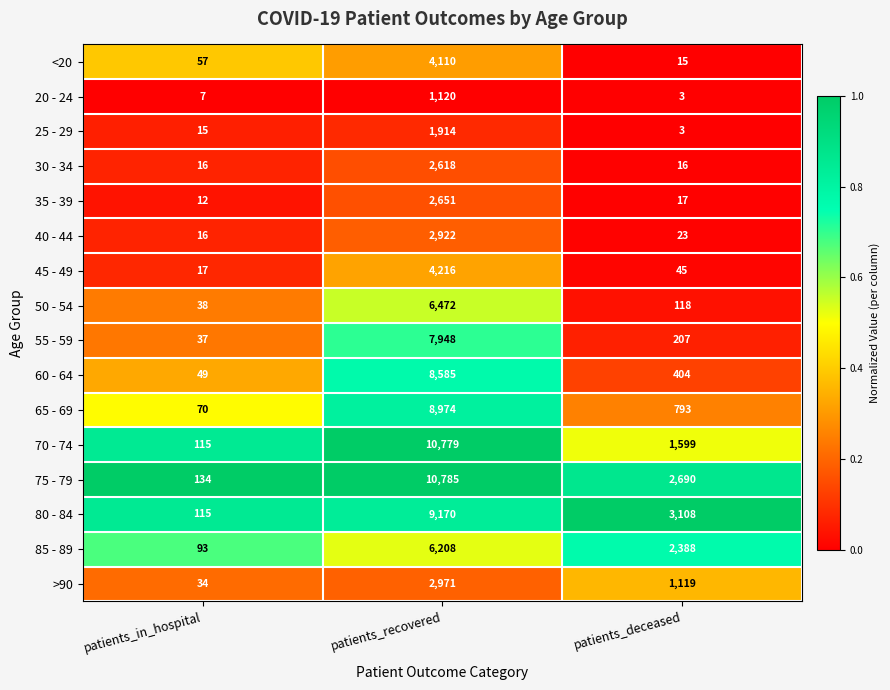

What is the difference between the 35 - 39 values at patients_in_hospital and patients_recovered?

2639